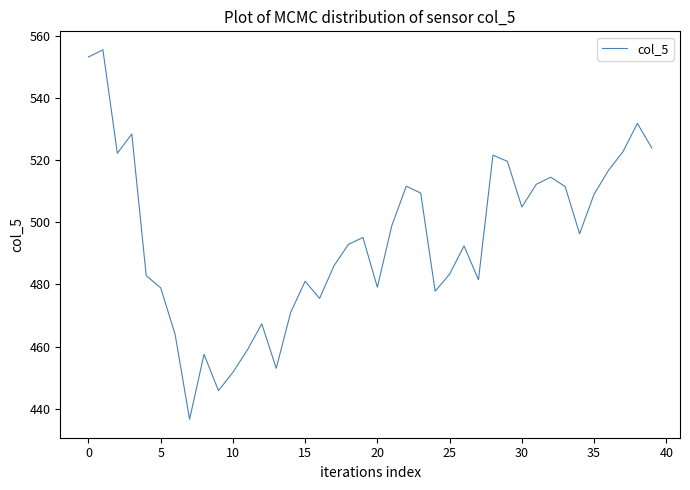

What is the greatest value displayed?

555.5